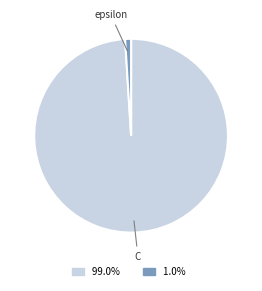

How many slices are in this pie chart?

2